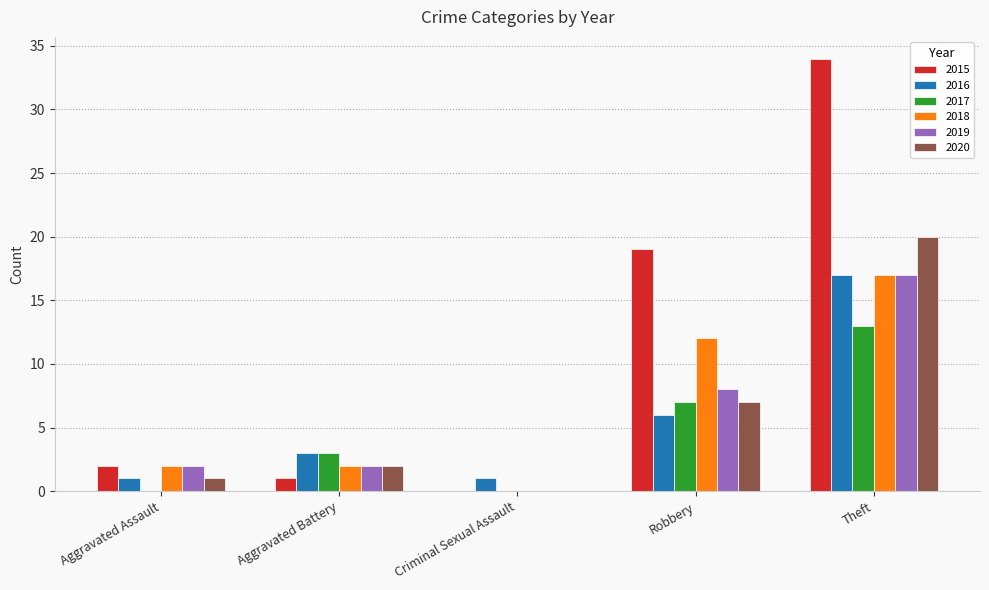

At which category does the chart reach its peak across all series?

Theft